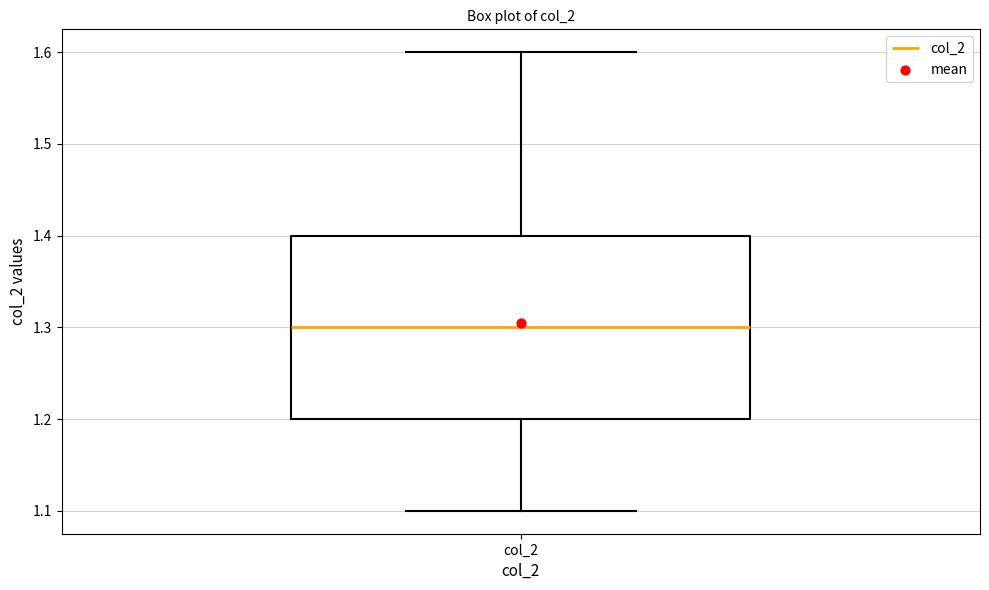

Read this box plot against the y-axis: the position of the median line, the range covered by the box, and the ends of both whiskers. The values are not printed on the chart, so give them approximately, as read against the axis.

median 1.3, box 1.2 to 1.4, whiskers 1.1 to 1.6